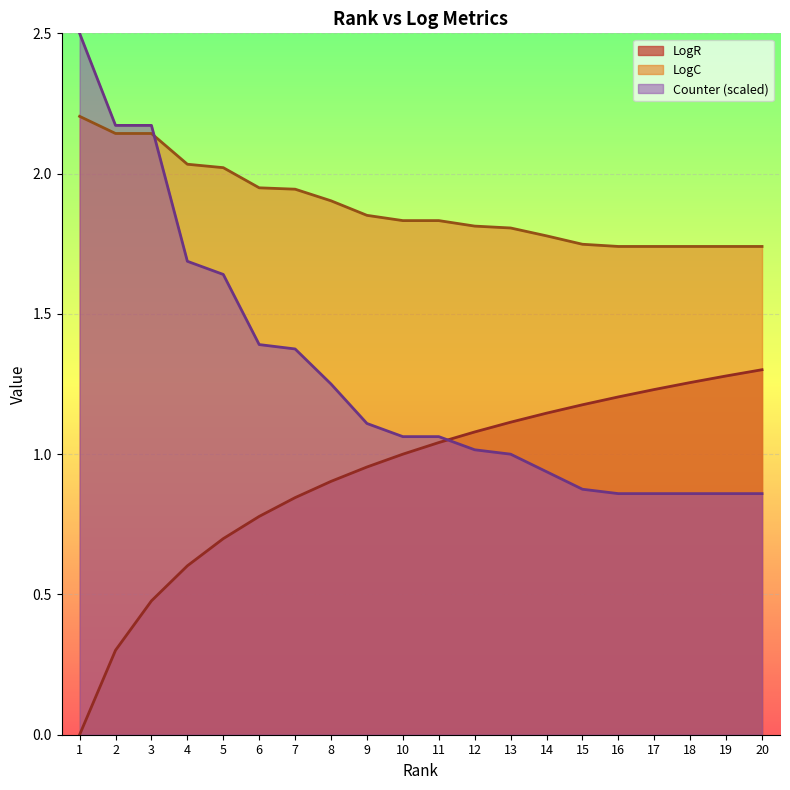

Reading left to right, what are all the values shown in this chart?

LogR: 0.0	0.3	0.5	0.6	0.7	0.8	0.8	0.9	1.0	1.0	1.0	1.1	1.1	1.1	1.2	1.2	1.2	1.3	1.3	1.3
LogC: 2.2	2.1	2.1	2.0	2.0	1.9	1.9	1.9	1.9	1.8	1.8	1.8	1.8	1.8	1.7	1.7	1.7	1.7	1.7	1.7
Counter: 2.5	2.2	2.2	1.7	1.6	1.4	1.4	1.2	1.1	1.1	1.1	1.0	1.0	0.9	0.9	0.9	0.9	0.9	0.9	0.9